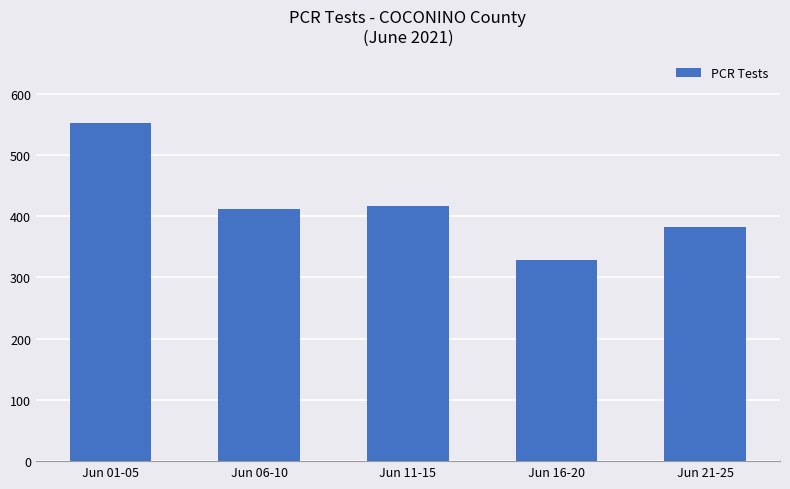

Reading left to right, extract all data points from this chart.

552	411	417	328	383